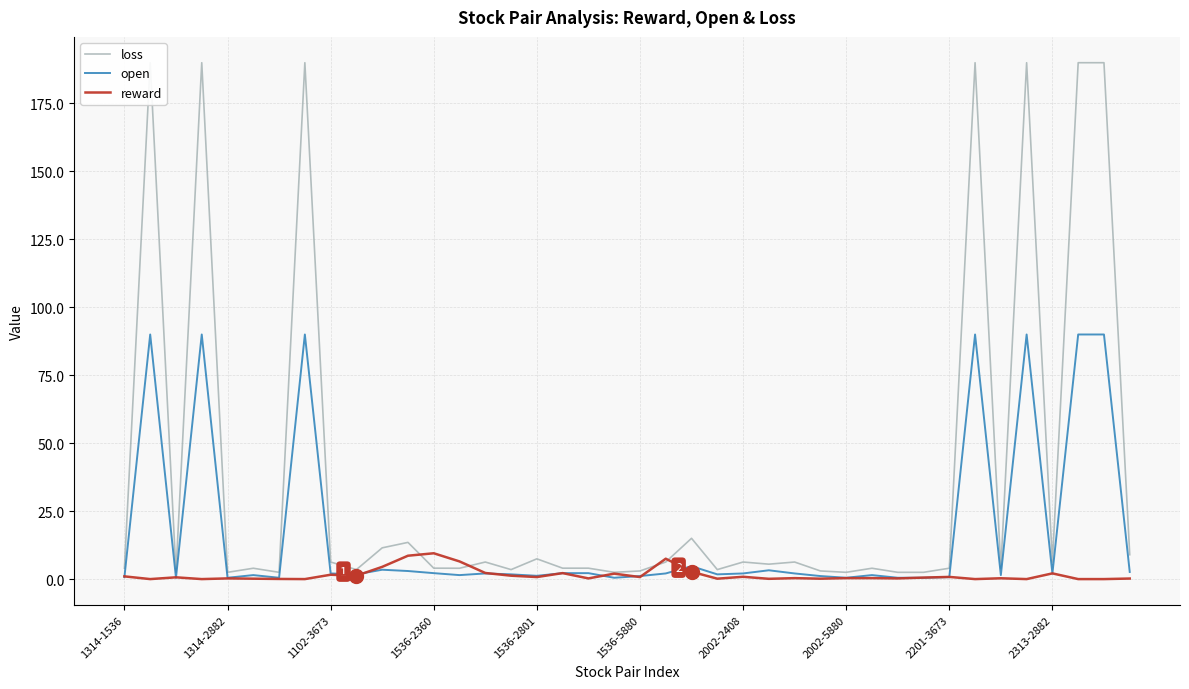

What is the highest value of the reward series?

9.5